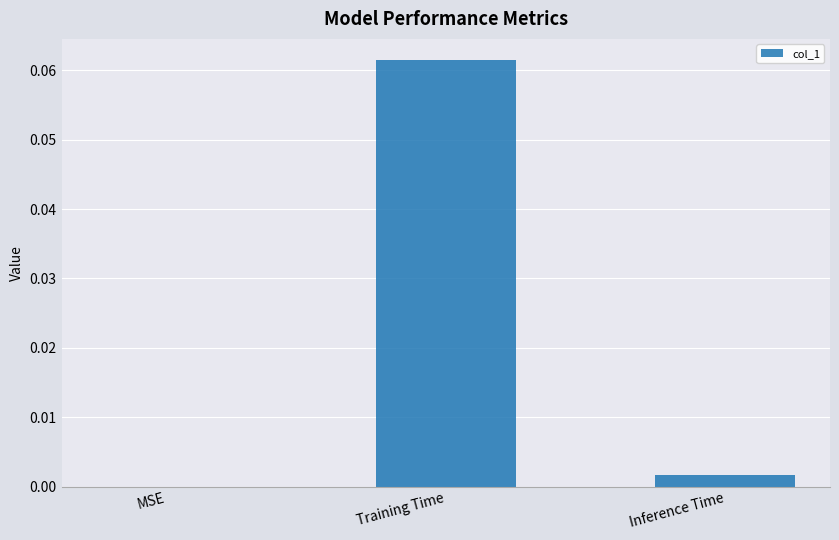

What is the change in value from MSE to Training Time?

+0.1